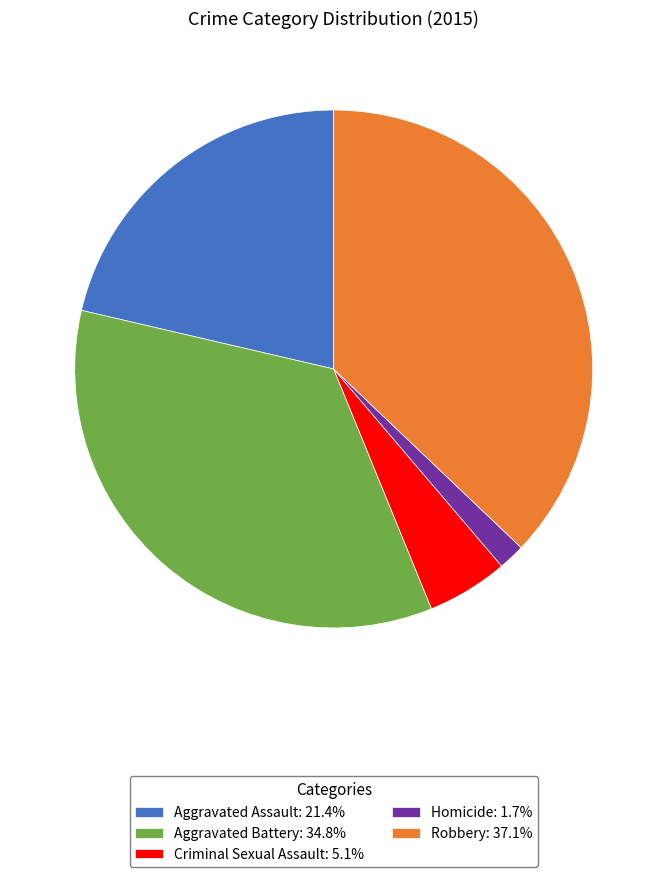

What is the ratio of the value at Aggravated Battery: 34.8% to the value at Aggravated Assault: 21.4%?

1.6